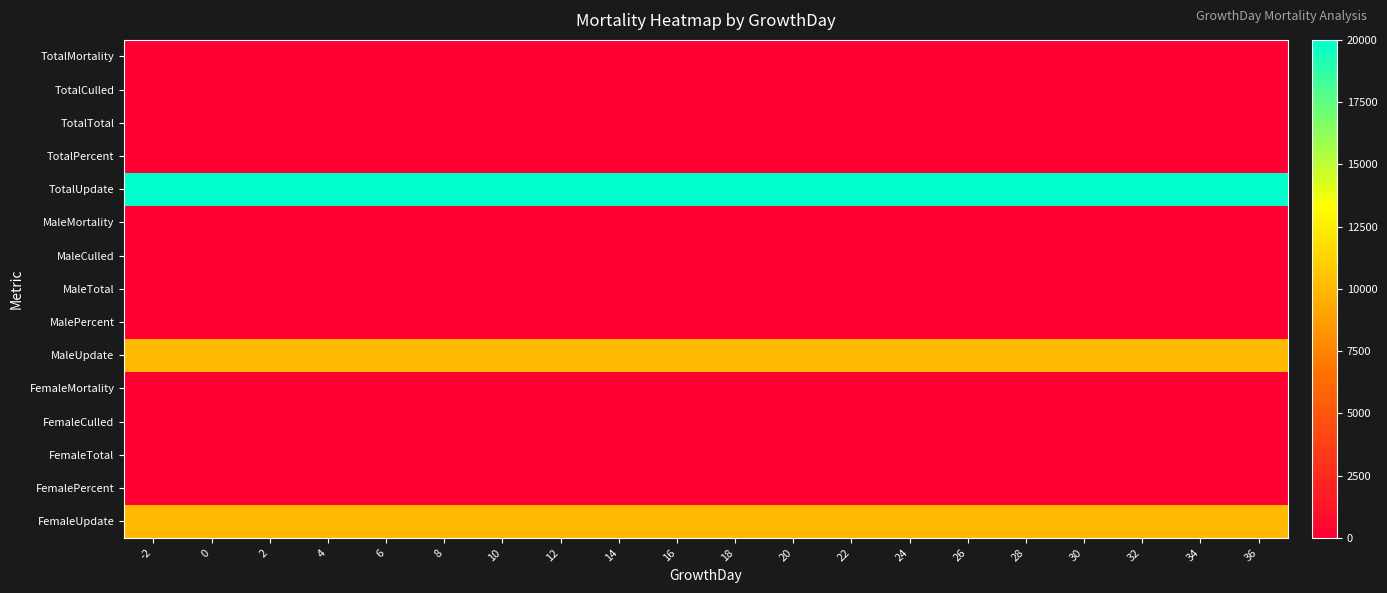

Reading left to right, list all the values displayed in this chart.

TotalMortality: -2=0	0=0	2=0	4=0	6=0	8=0	10=0	12=0	14=0	16=0	18=0	20=0	22=0	24=0	26=0	28=0	30=0	32=0	34=0	36=0
TotalCulled: -2=0	0=0	2=0	4=0	6=0	8=0	10=0	12=0	14=0	16=0	18=0	20=0	22=0	24=0	26=0	28=0	30=0	32=0	34=0	36=0
TotalTotal: -2=0	0=0	2=0	4=0	6=0	8=0	10=0	12=0	14=0	16=0	18=0	20=0	22=0	24=0	26=0	28=0	30=0	32=0	34=0	36=0
TotalPercent: -2=0	0=0	2=0	4=0	6=0	8=0	10=0	12=0	14=0	16=0	18=0	20=0	22=0	24=0	26=0	28=0	30=0	32=0	34=0	36=0
TotalUpdate: -2=20000	0=20000	2=20000	4=20000	6=20000	8=20000	10=20000	12=20000	14=20000	16=20000	18=20000	20=20000	22=20000	24=20000	26=20000	28=20000	30=20000	32=20000	34=20000	36=20000
MaleMortality: -2=0	0=0	2=0	4=0	6=0	8=0	10=0	12=0	14=0	16=0	18=0	20=0	22=0	24=0	26=0	28=0	30=0	32=0	34=0	36=0
MaleCulled: -2=0	0=0	2=0	4=0	6=0	8=0	10=0	12=0	14=0	16=0	18=0	20=0	22=0	24=0	26=0	28=0	30=0	32=0	34=0	36=0
MaleTotal: -2=0	0=0	2=0	4=0	6=0	8=0	10=0	12=0	14=0	16=0	18=0	20=0	22=0	24=0	26=0	28=0	30=0	32=0	34=0	36=0
MalePercent: -2=0	0=0	2=0	4=0	6=0	8=0	10=0	12=0	14=0	16=0	18=0	20=0	22=0	24=0	26=0	28=0	30=0	32=0	34=0	36=0
MaleUpdate: -2=10000	0=10000	2=10000	4=10000	6=10000	8=10000	10=10000	12=10000	14=10000	16=10000	18=10000	20=10000	22=10000	24=10000	26=10000	28=10000	30=10000	32=10000	34=10000	36=10000
FemaleMortality: -2=0	0=0	2=0	4=0	6=0	8=0	10=0	12=0	14=0	16=0	18=0	20=0	22=0	24=0	26=0	28=0	30=0	32=0	34=0	36=0
FemaleCulled: -2=0	0=0	2=0	4=0	6=0	8=0	10=0	12=0	14=0	16=0	18=0	20=0	22=0	24=0	26=0	28=0	30=0	32=0	34=0	36=0
FemaleTotal: -2=0	0=0	2=0	4=0	6=0	8=0	10=0	12=0	14=0	16=0	18=0	20=0	22=0	24=0	26=0	28=0	30=0	32=0	34=0	36=0
FemalePercent: -2=0	0=0	2=0	4=0	6=0	8=0	10=0	12=0	14=0	16=0	18=0	20=0	22=0	24=0	26=0	28=0	30=0	32=0	34=0	36=0
FemaleUpdate: -2=10000	0=10000	2=10000	4=10000	6=10000	8=10000	10=10000	12=10000	14=10000	16=10000	18=10000	20=10000	22=10000	24=10000	26=10000	28=10000	30=10000	32=10000	34=10000	36=10000